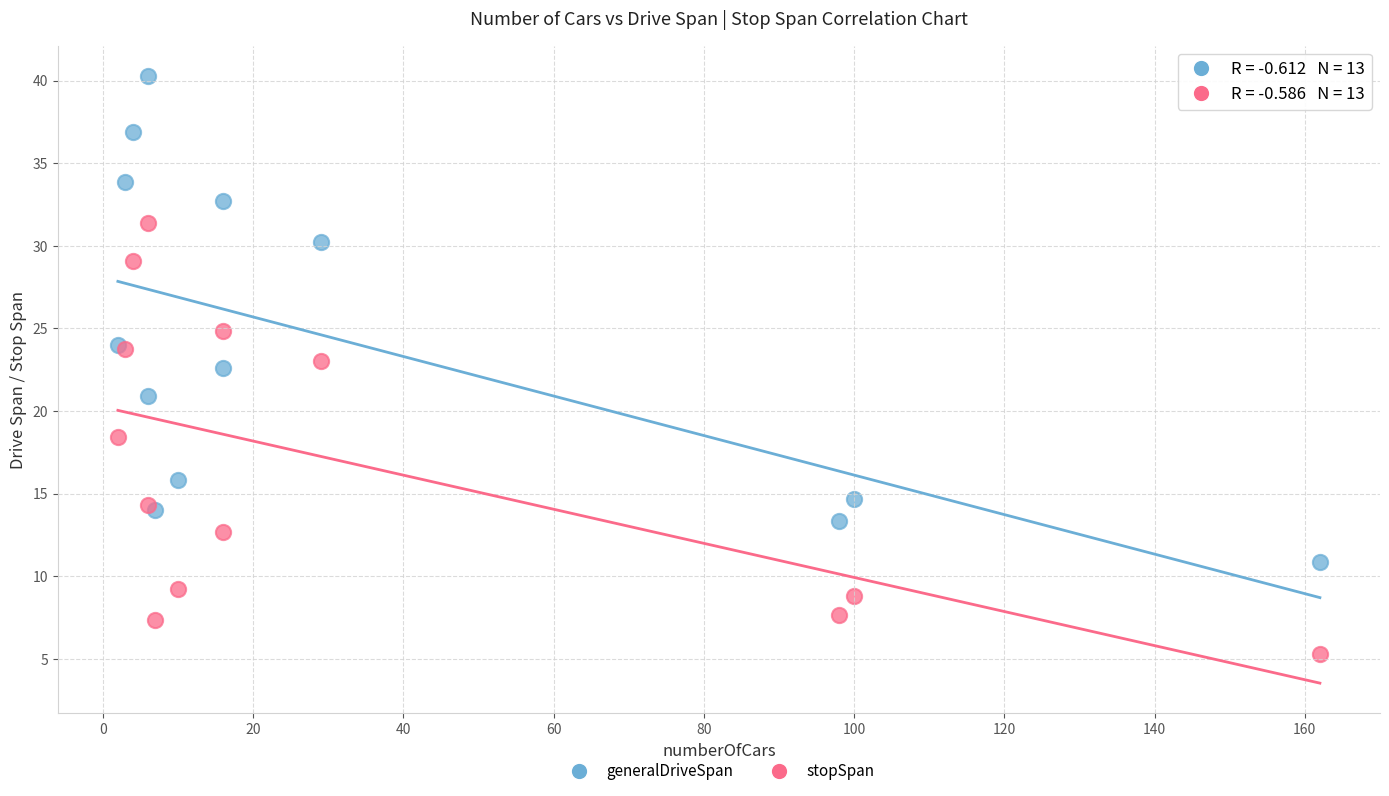

In the stopSpan series, what Y value is closest to 18?

18.4